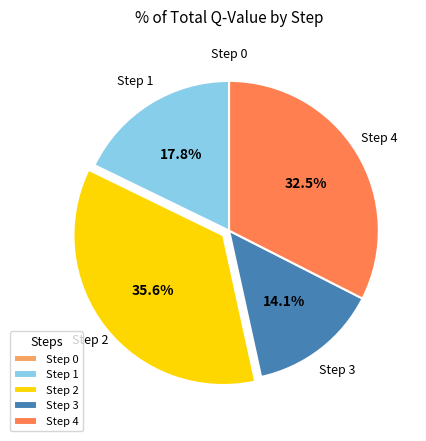

Which slice is the largest?

Step 2